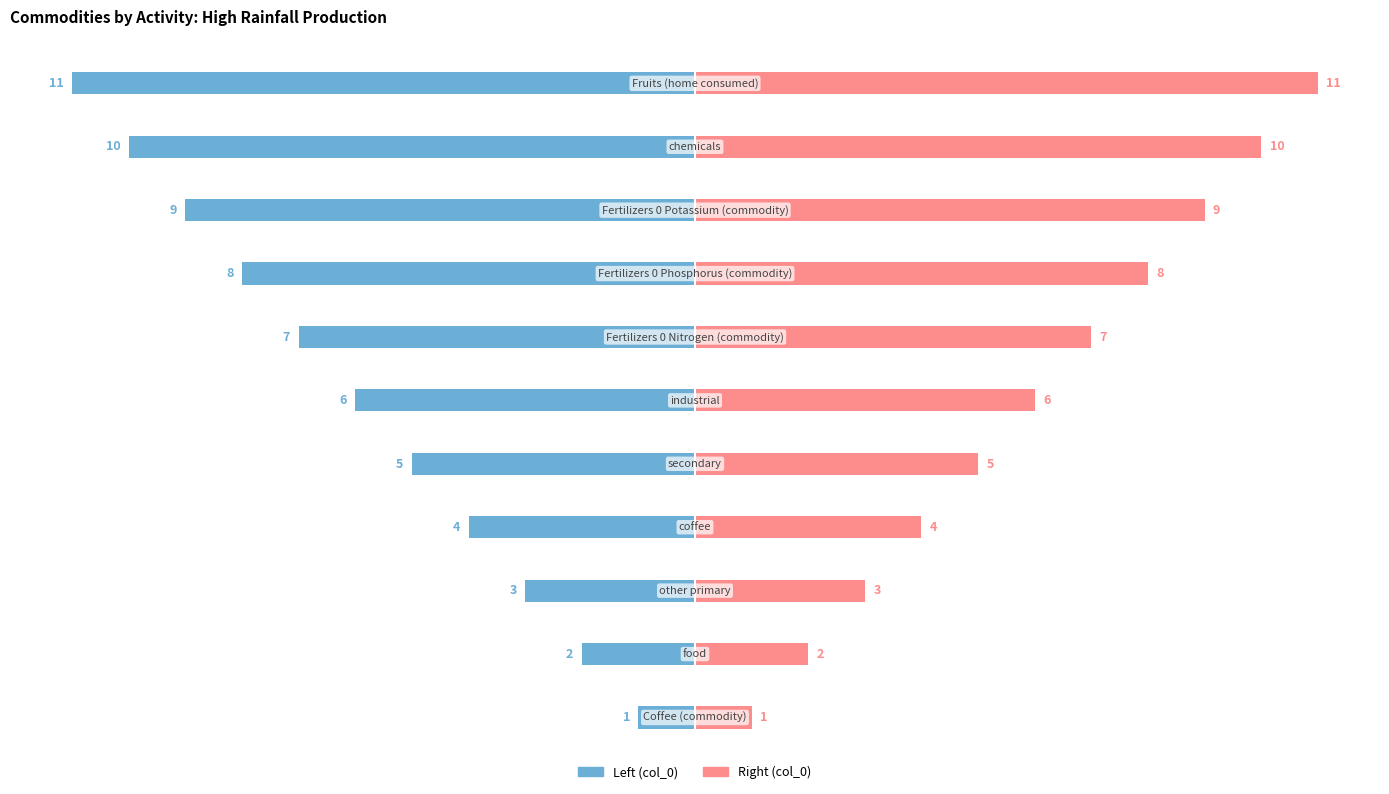

What is the average value of the Right (col_0) series?

6